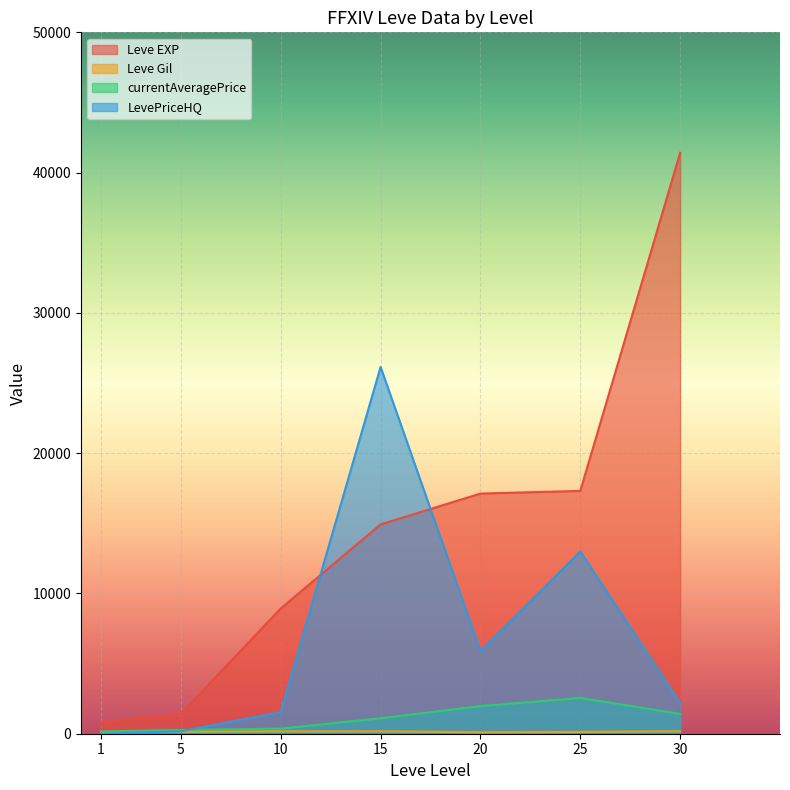

What is the value of the Leve EXP point at the 6th from the left?

17310.0